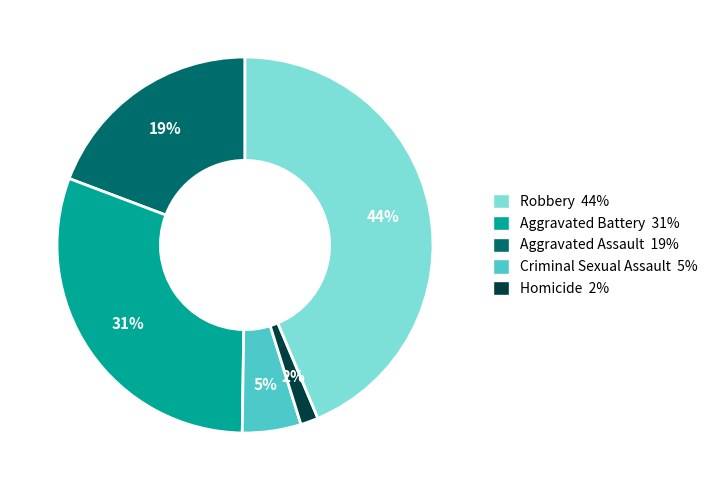

Which slice is the largest?

Homicide 2%